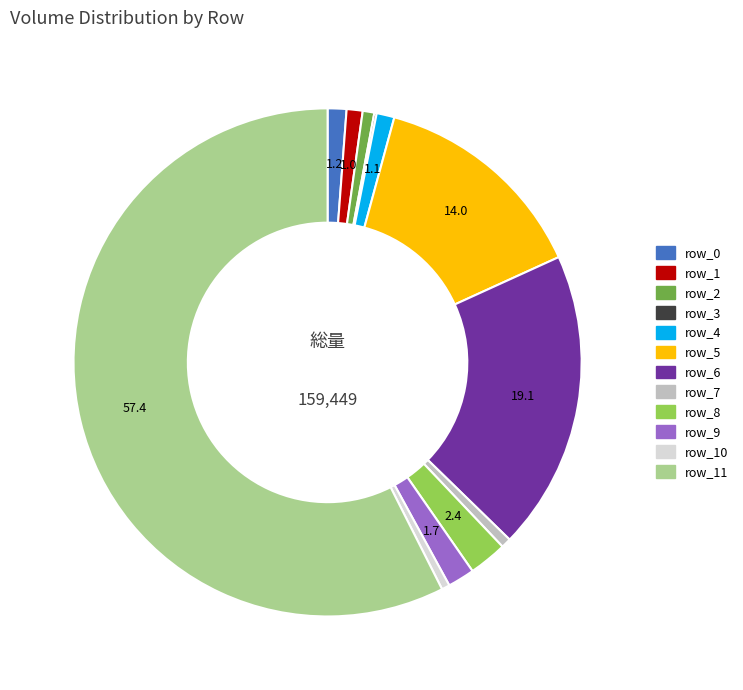

Is there a majority slice in this chart?

Yes